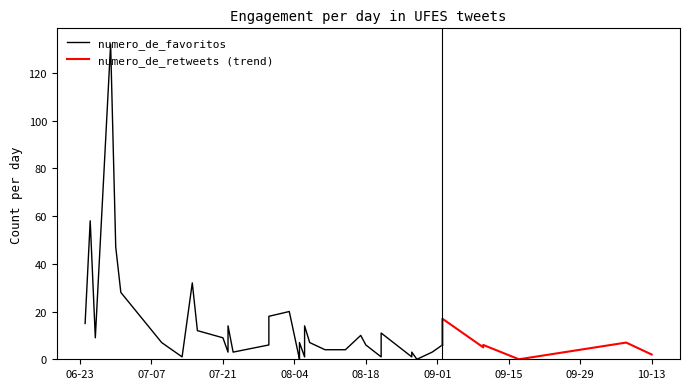

What is the value of the numero_de_retweets point at the 18th from the left?

1